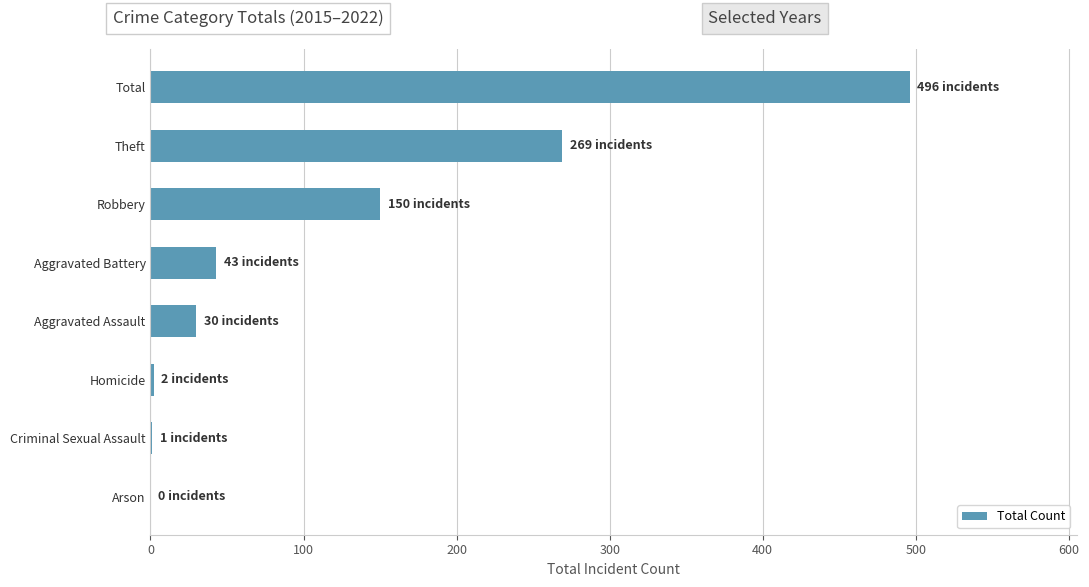

At which label is the value closest to 248?

Theft